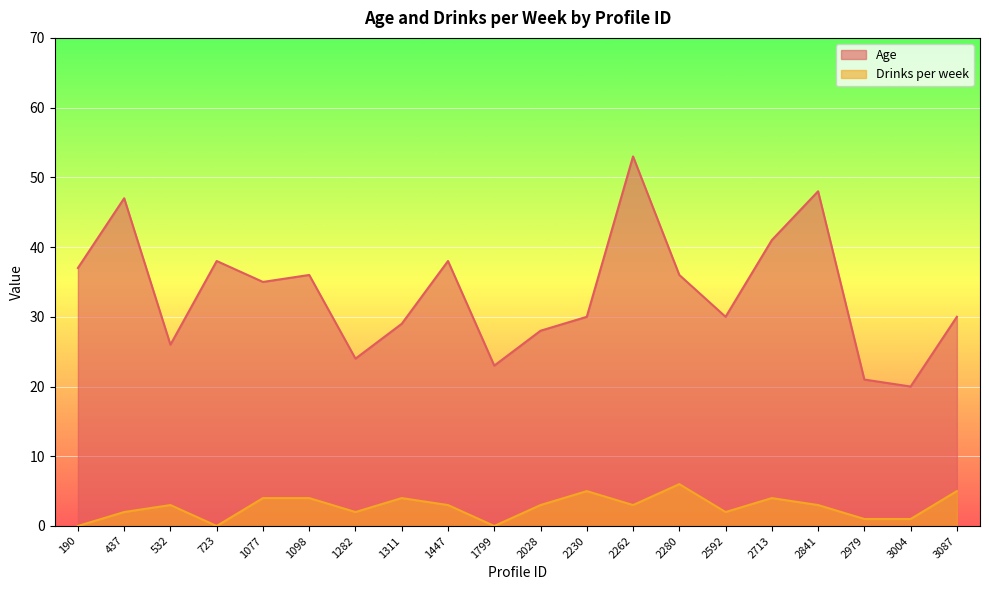

Reading left to right, transcribe all the data shown in this chart.

Age: 37	47	26	38	35	36	24	29	38	23	28	30	53	36	30	41	48	21	20	30
Drinks per week: 0	2	3	0	4	4	2	4	3	0	3	5	3	6	2	4	3	1	1	5